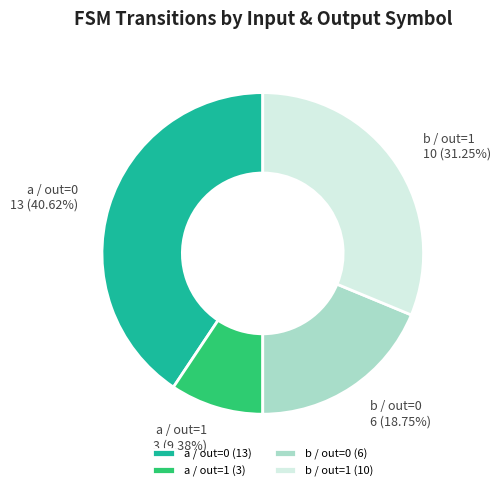

How many segments does this pie chart have?

4